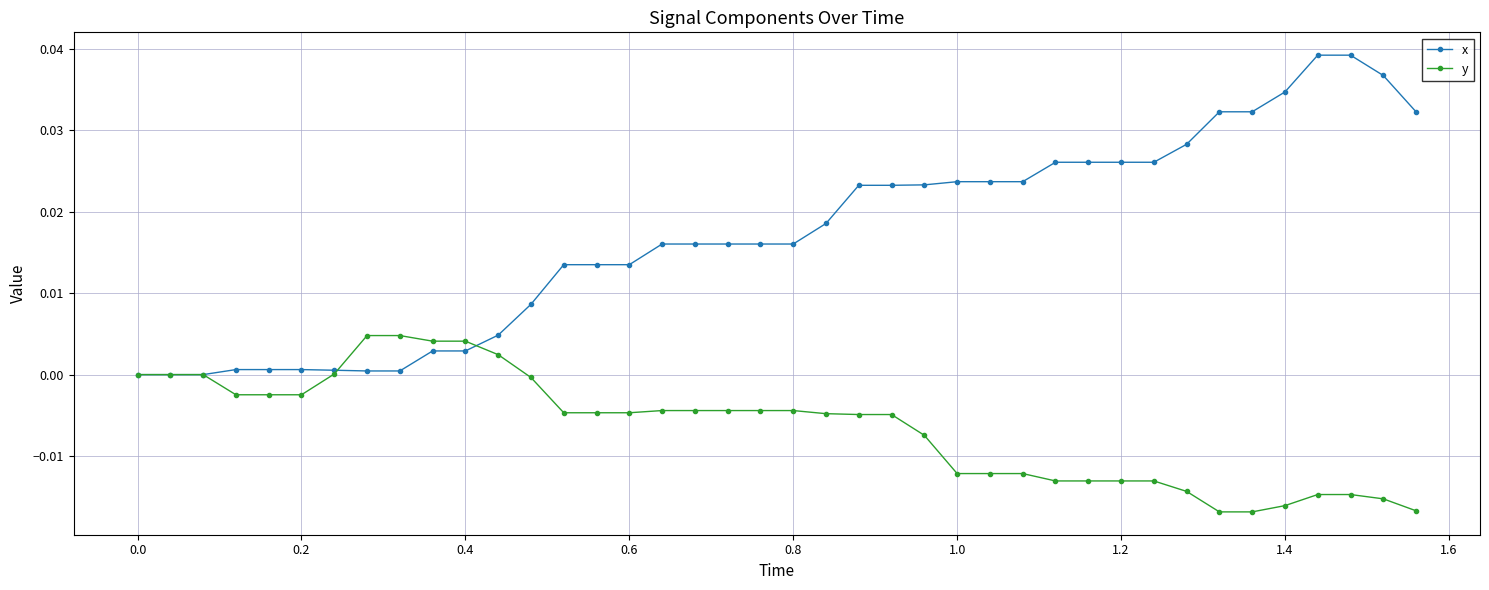

Which series has the largest range (max minus min)?

x